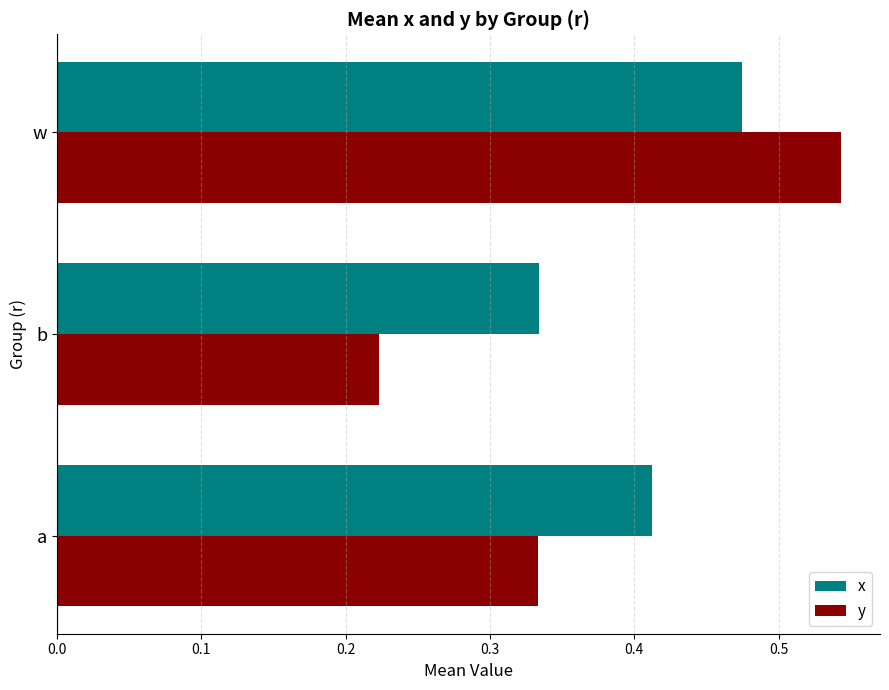

The x series shows 0.1 at b. True or false?

False